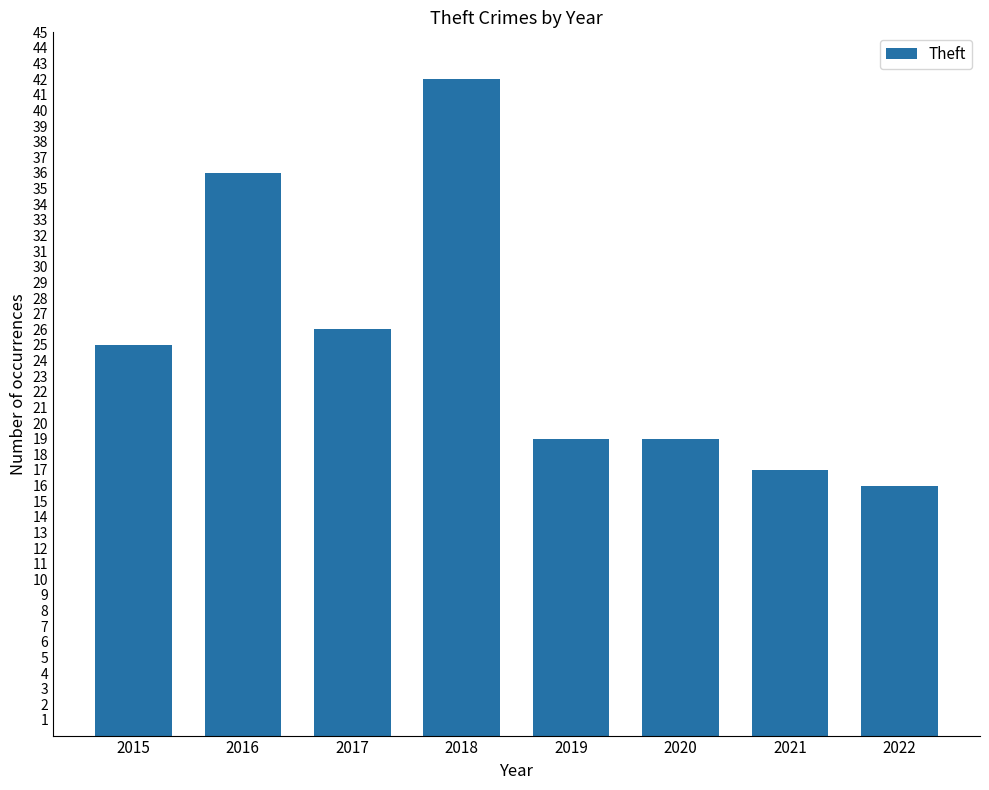

What is the value of the 1st bar from the left?

25